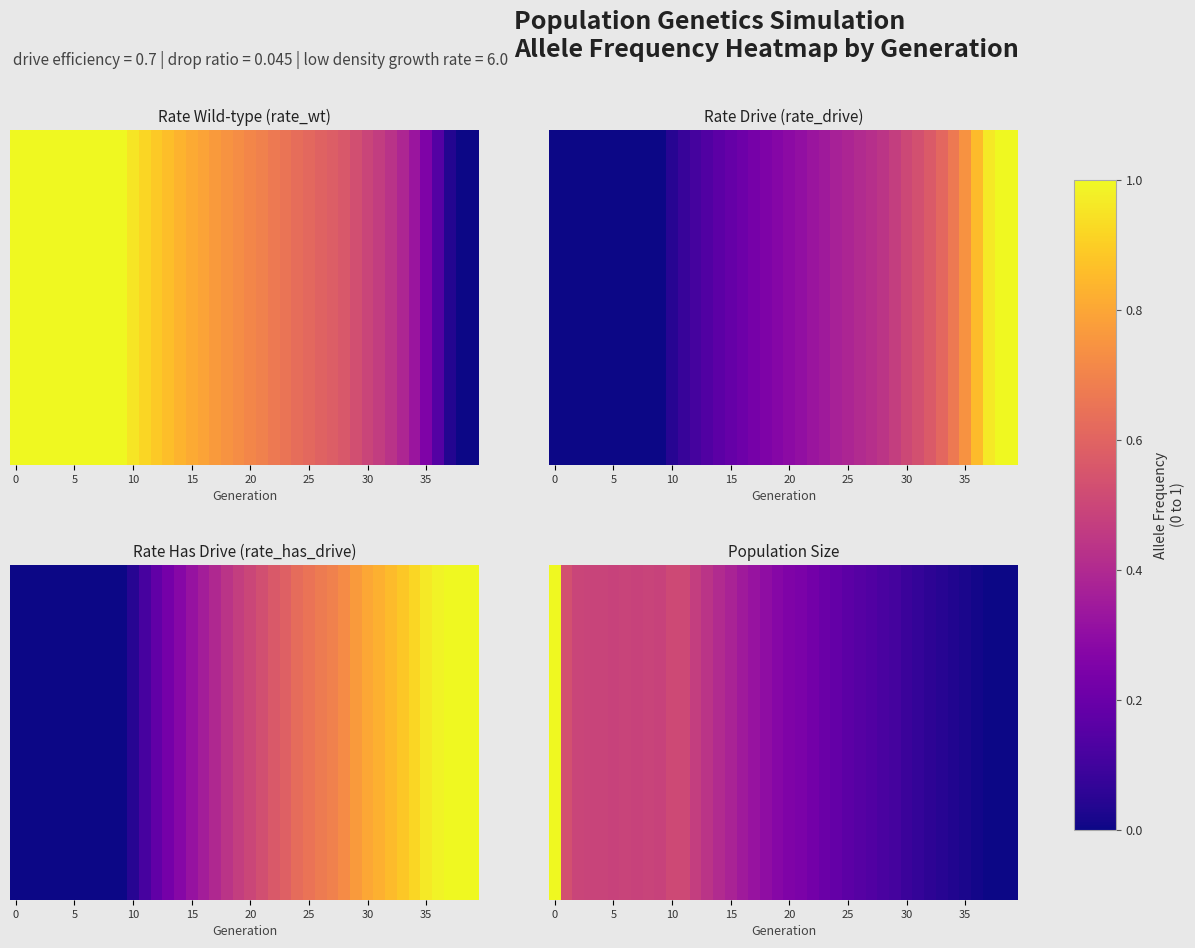

Reading right to left, transcribe all the data shown in this chart.

4500	4523	4846	6257	8585	10784	13393	15775	18358	21572	26091	28926	31315	33873	36678	40932	43756	48317	52350	54400	58267	63154	67785	72280	78556	83659	89645	96979	104555	104343	99588	100291	99581	100225	100059	100287	100287	101481	109133	200333